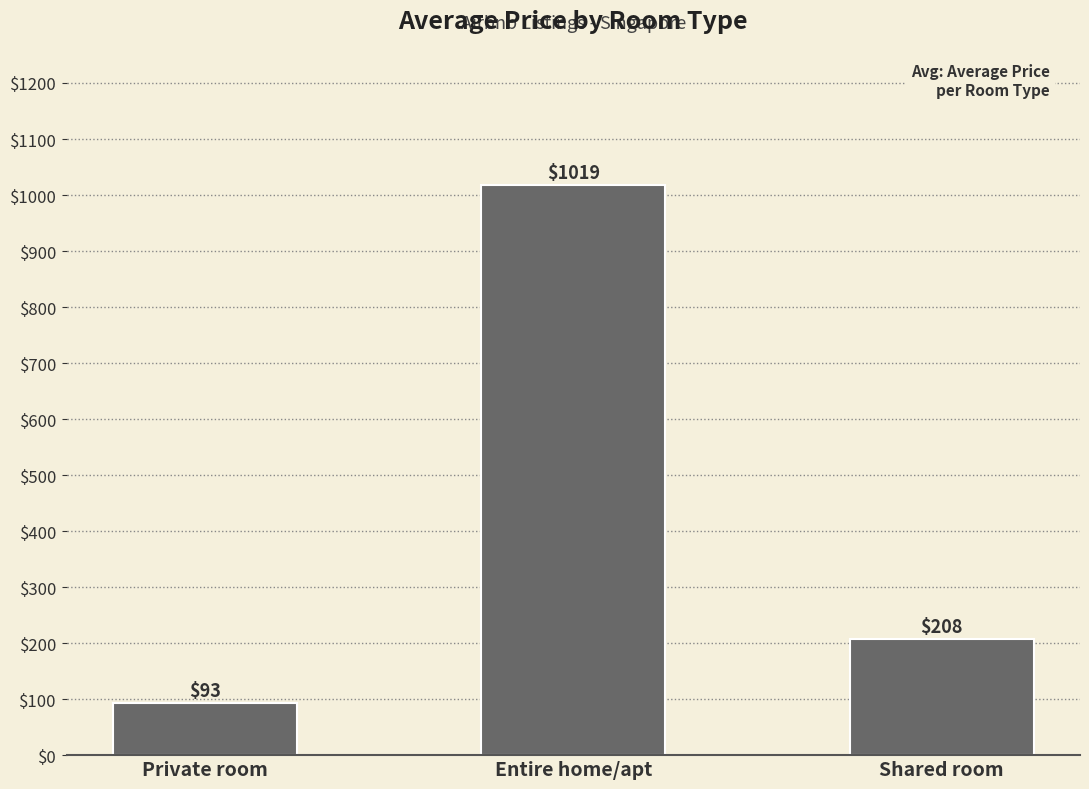

The chart shows a value of 1407.2 at Entire home/apt. True or false?

False